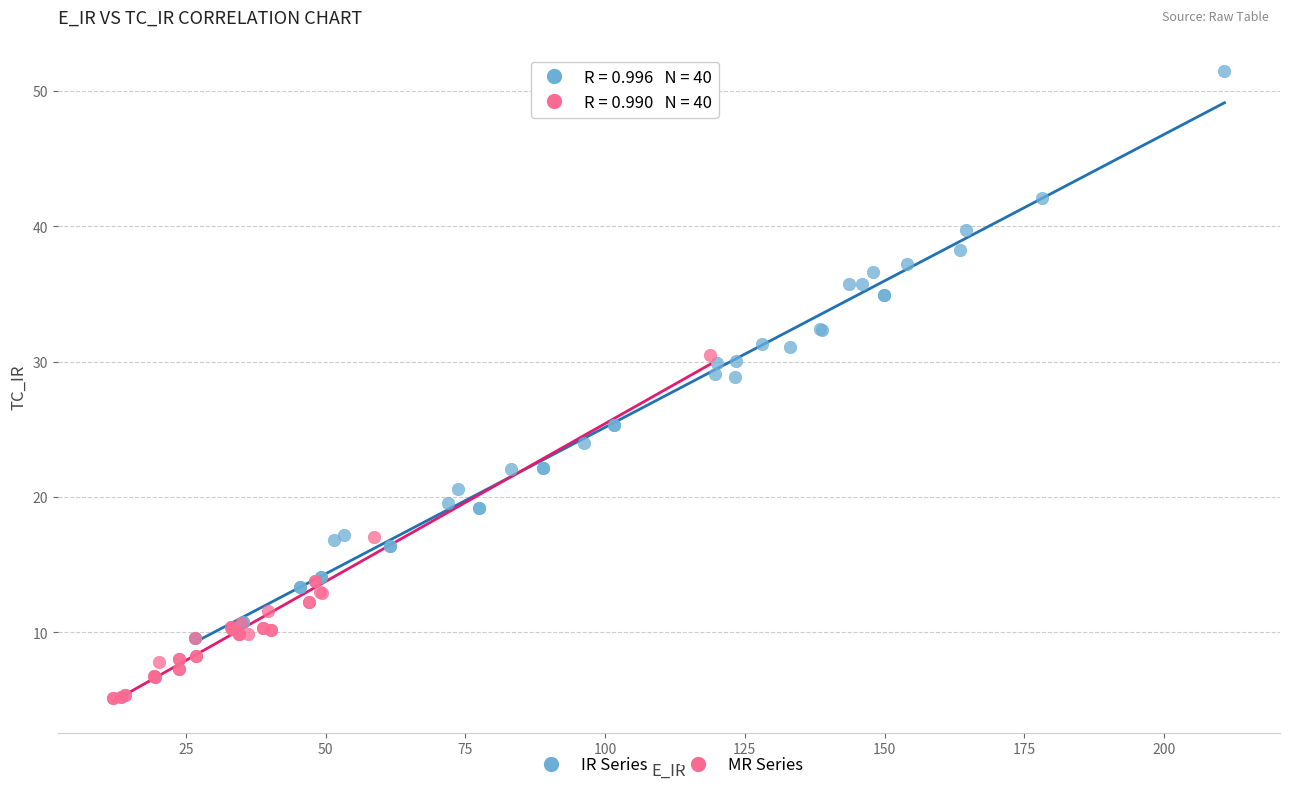

Which series reaches the maximum Y coordinate?

IR Series